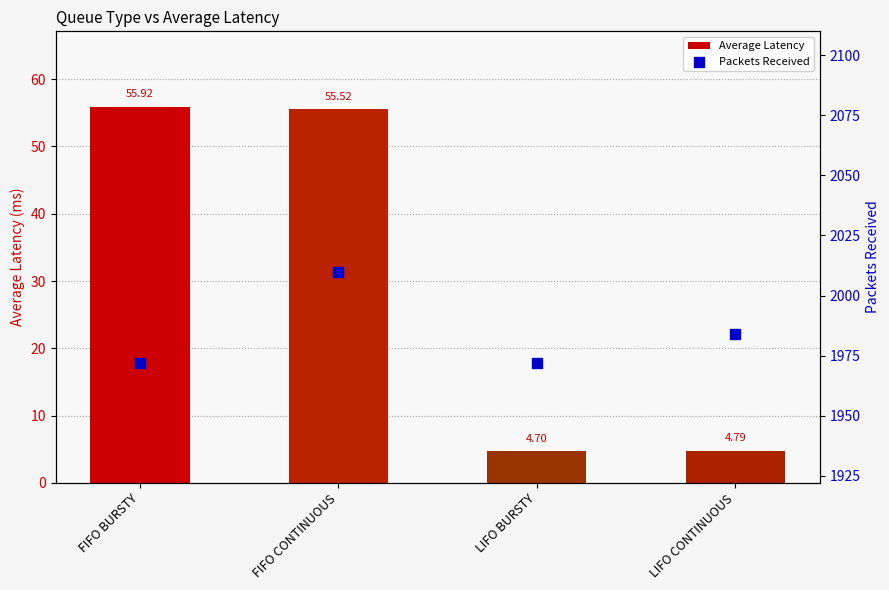

Is the value of Packets Received at FIFO BURSTY greater than the value of Average Latency at FIFO BURSTY?

Yes